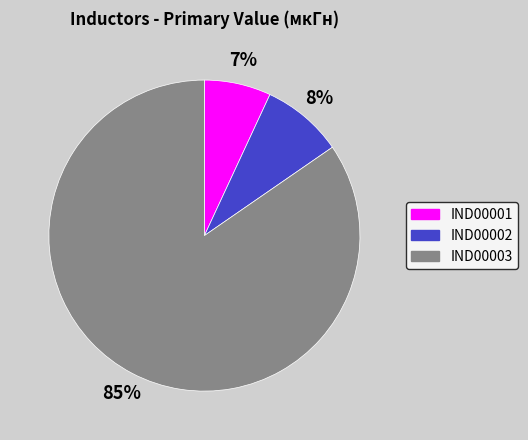

What is the smallest slice in the pie chart?

IND00001